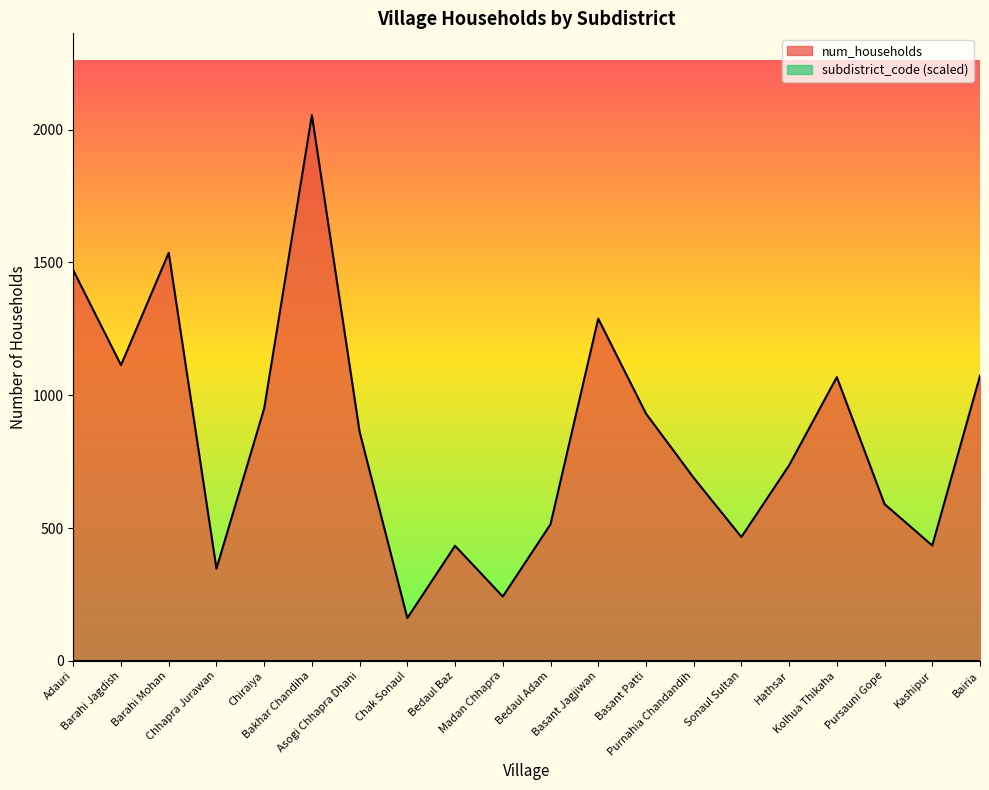

Reading left to right, transcribe all the data shown in this chart.

1470	1113	1536	347	950	2054	862	161	433	242	514	1288	931	689	466	736	1068	590	434	1073